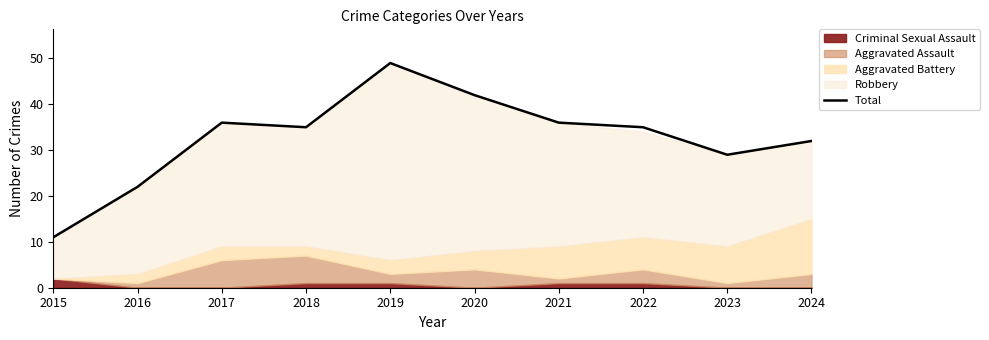

Which label corresponds to the largest value in the chart?

2019